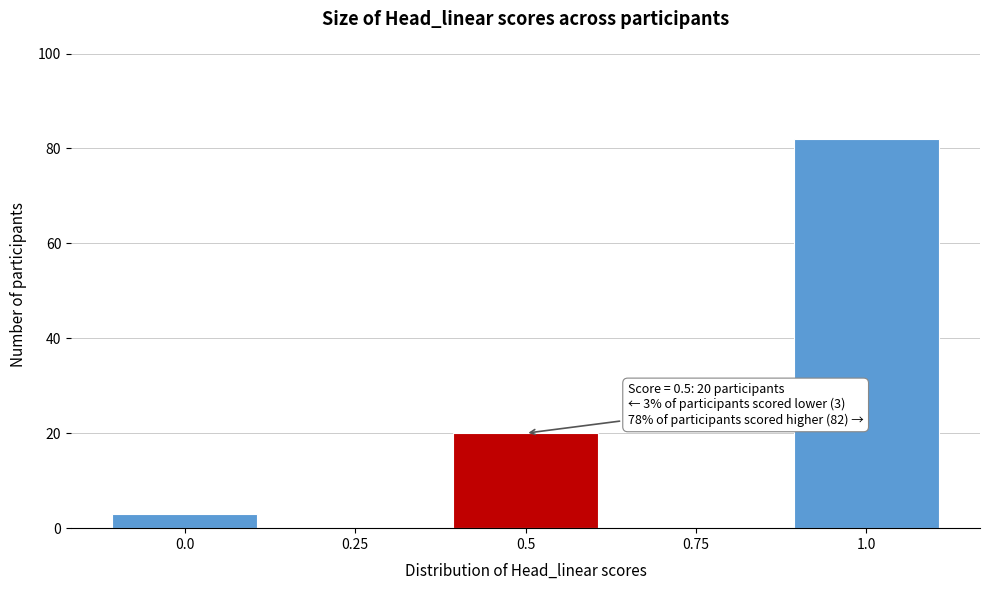

Reading left to right, extract all data points from this chart.

0.0=3	0.25=0	0.5=20	0.75=0	1.0=82